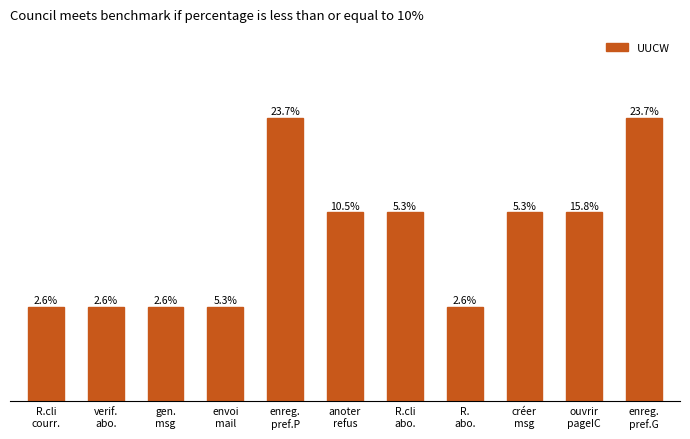

At which label is the value closest to 10?

anoter
refus